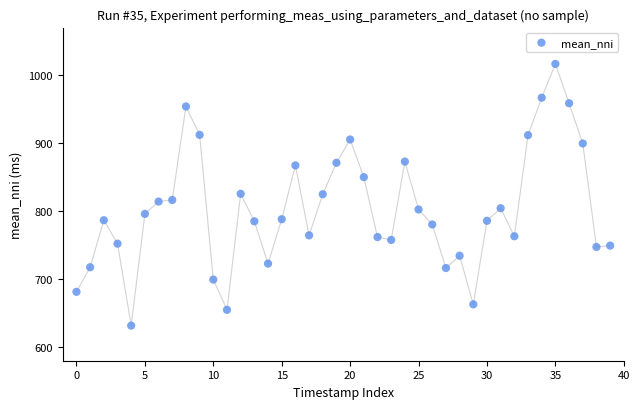

What is the range of Y values (max minus min)?

384.9